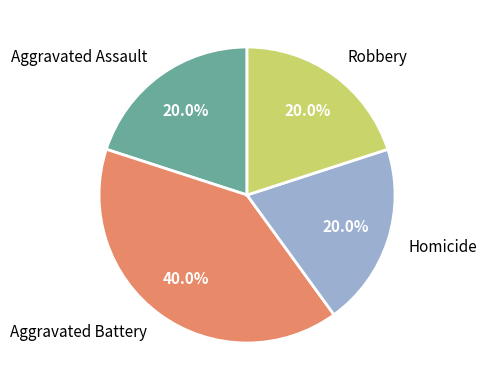

Is it true that Homicide is 20% of the pie?

True